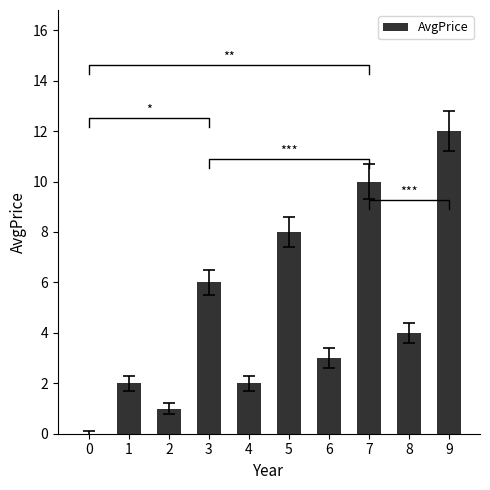

Where does the data first go above 4?

3